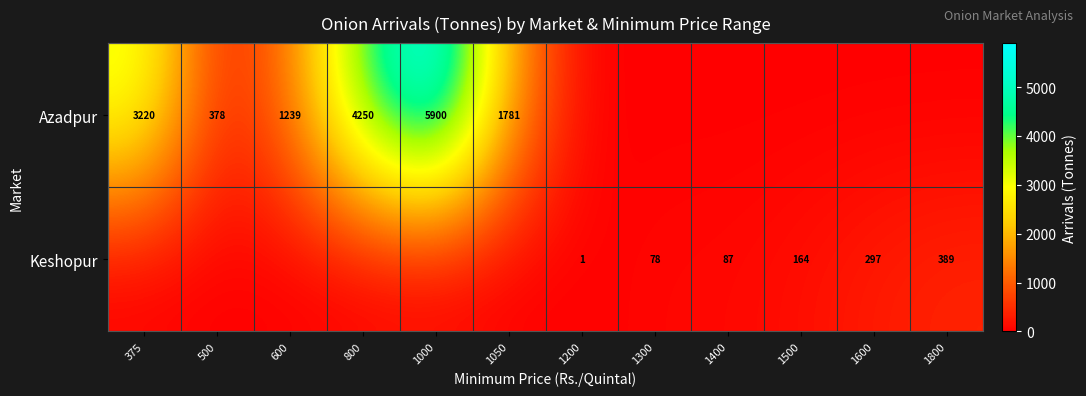

Is the value of Azadpur at 1000 greater than the value of Keshopur at 1600?

Yes